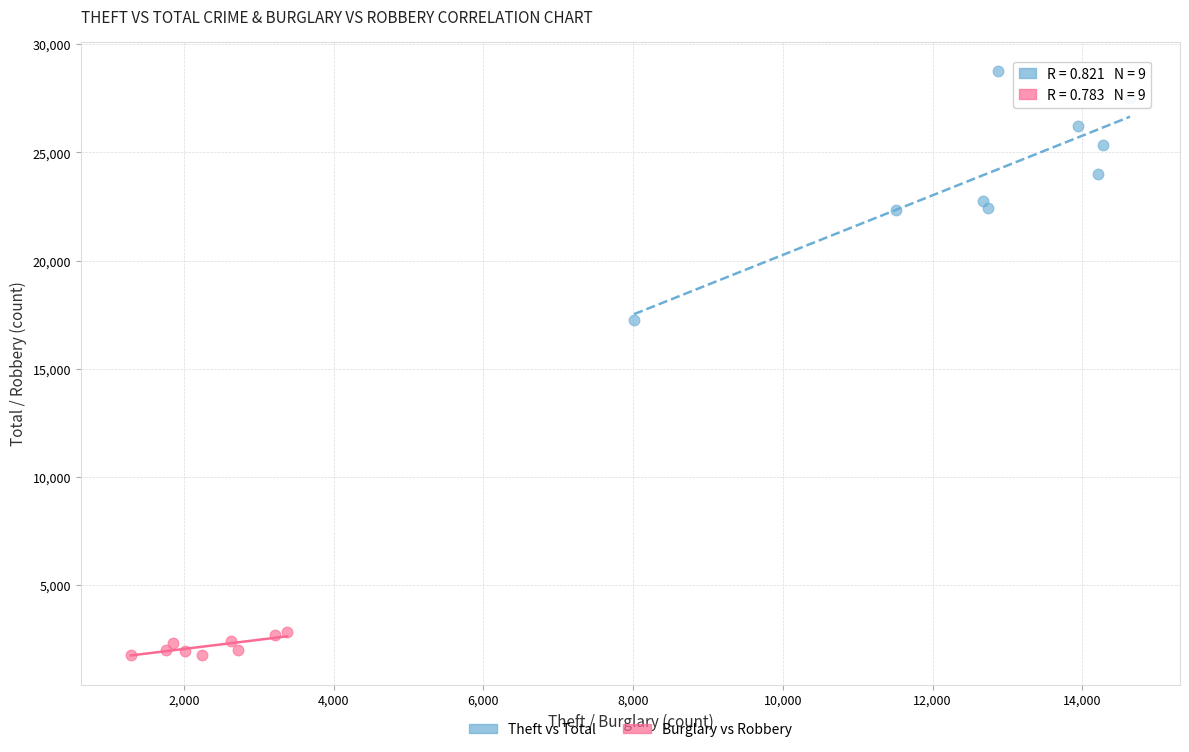

Which series reaches the minimum Y coordinate?

Burglary vs Robbery